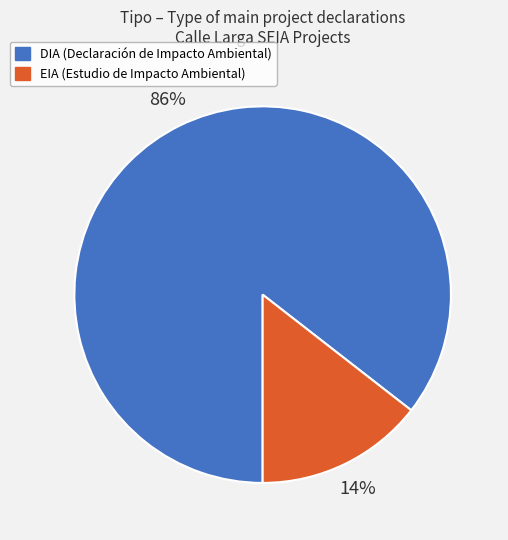

What percentage is the EIA slice, to the nearest percent?

14%